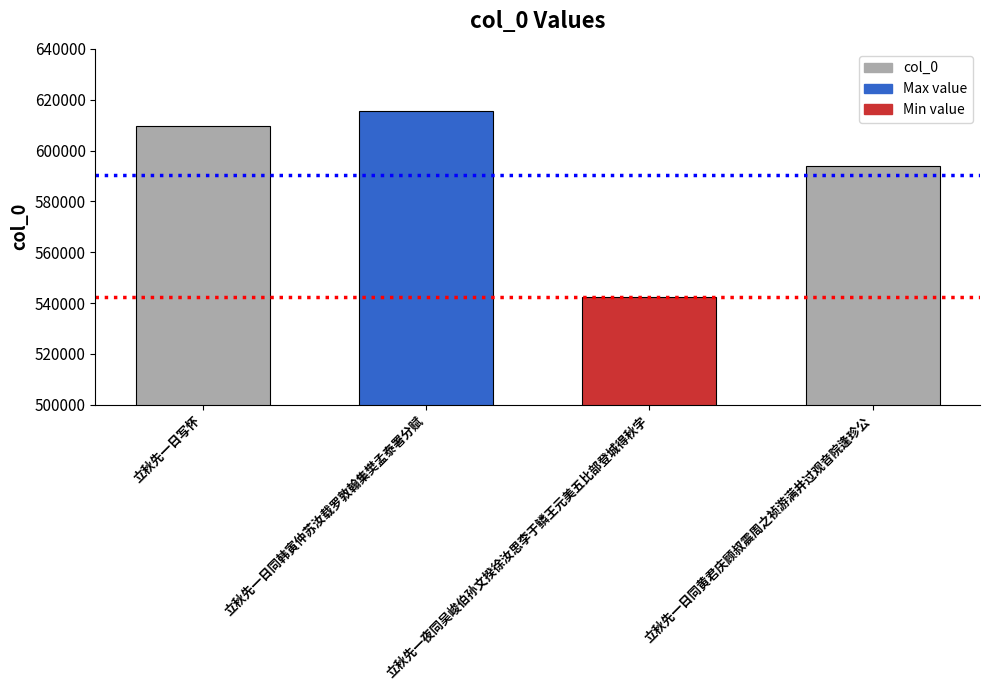

Rank the categories by value from highest to lowest.

立秋先一日同韩寅仲苏汝载罗敦翰集樊孟泰署分赋, 立秋先一日写怀, 立秋先一日同黄君庆顾叔震周之祯游满井过观音院逢珍公, 立秋先一夜同吴峻伯孙文揆徐汝思李于鳞王元美五比部登城得秋字